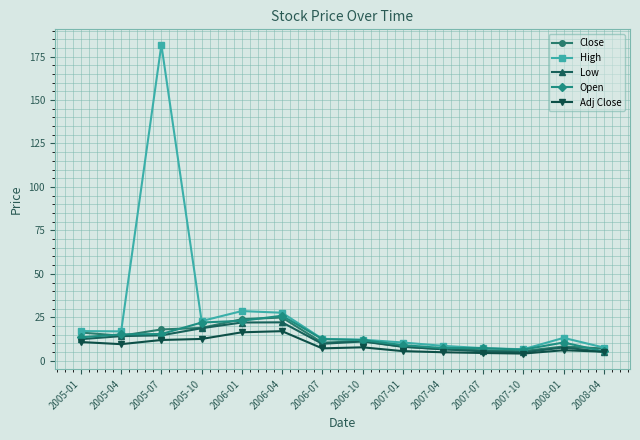

In Adj Close, how many points are higher than both neighbors (excluding endpoints)?

3